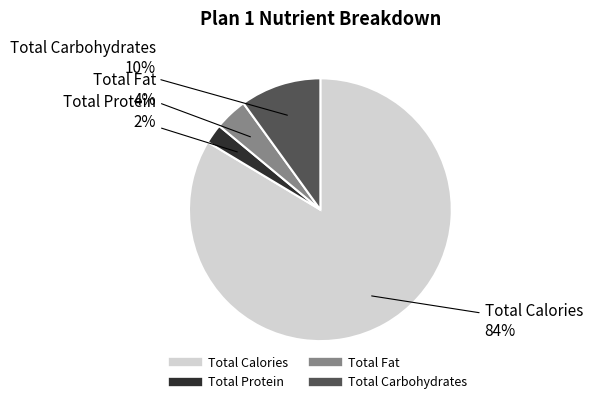

Does any single category account for the majority?

Yes